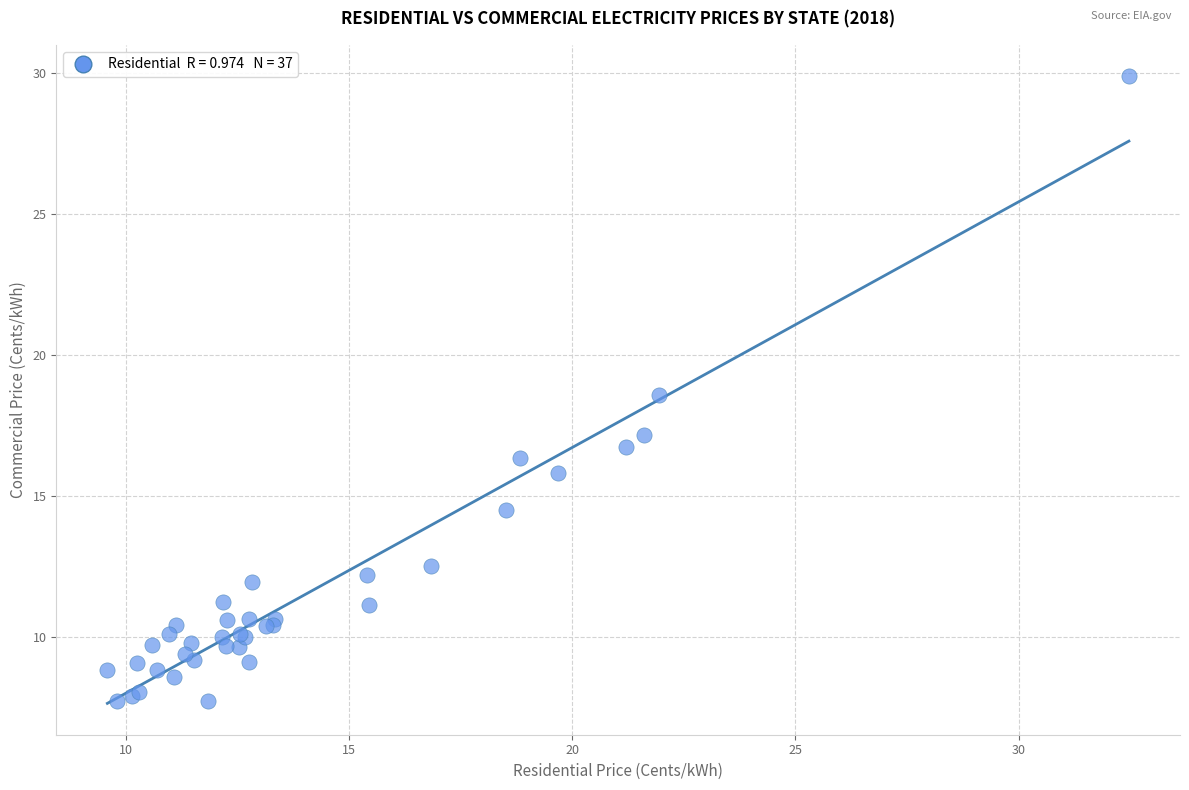

What Y value in the scatter plot is closest to 18?

18.6